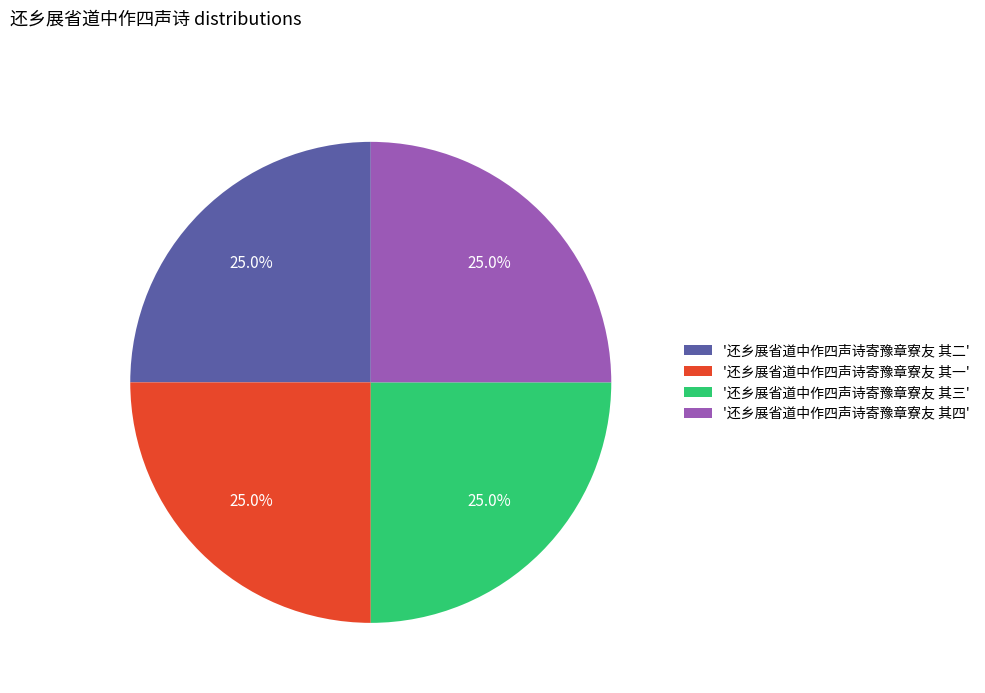

What is the total percentage of '还乡展省道中作四声诗寄豫章寮友 其二' and '还乡展省道中作四声诗寄豫章寮友 其一'?

50.0%